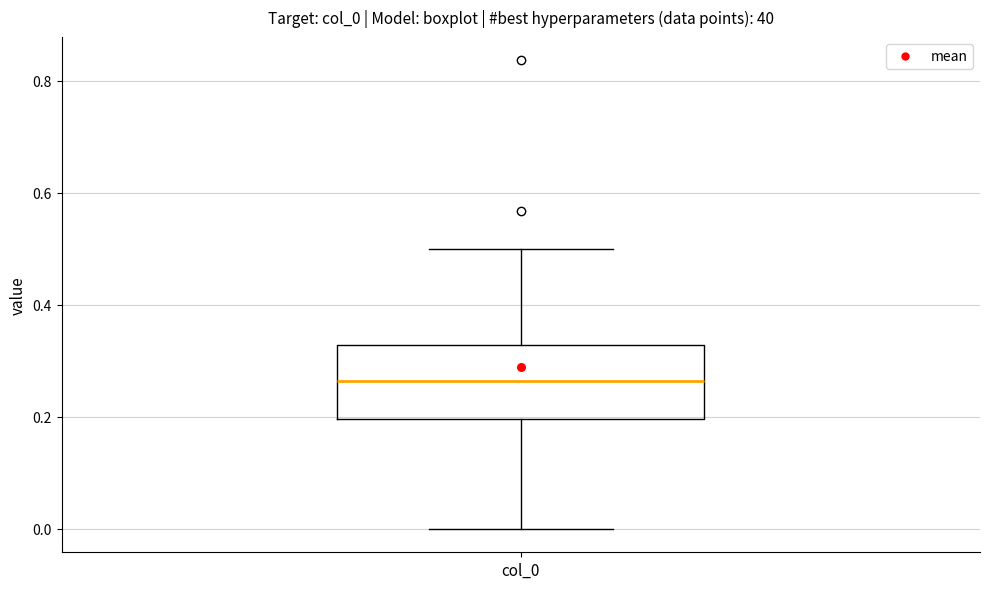

Where is the lower edge of the box for col_0 on the y-axis? The values are not printed on the chart, so give them approximately, as read against the axis.

0.20